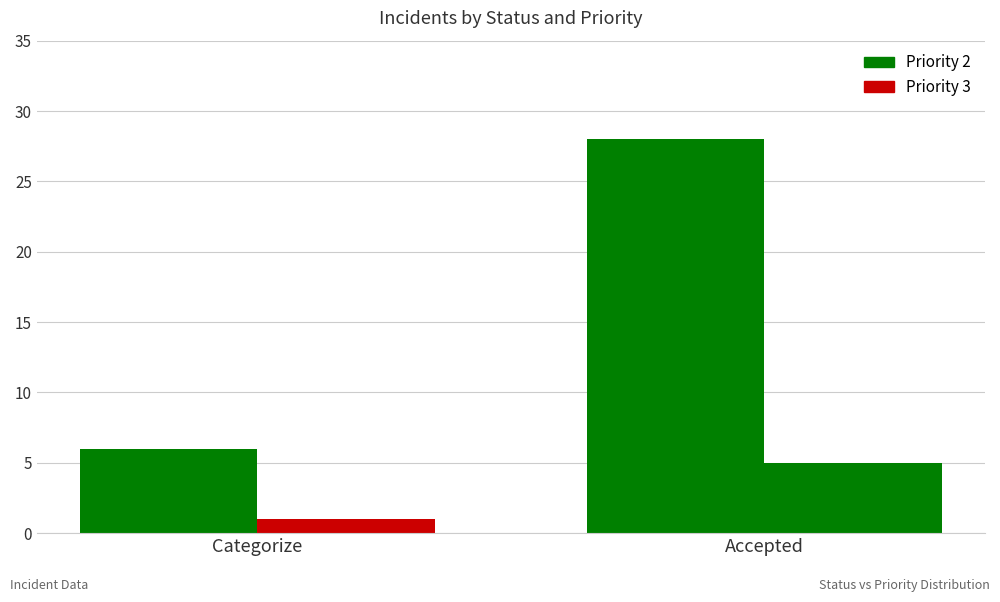

Between Categorize and Accepted, which is larger?

Accepted